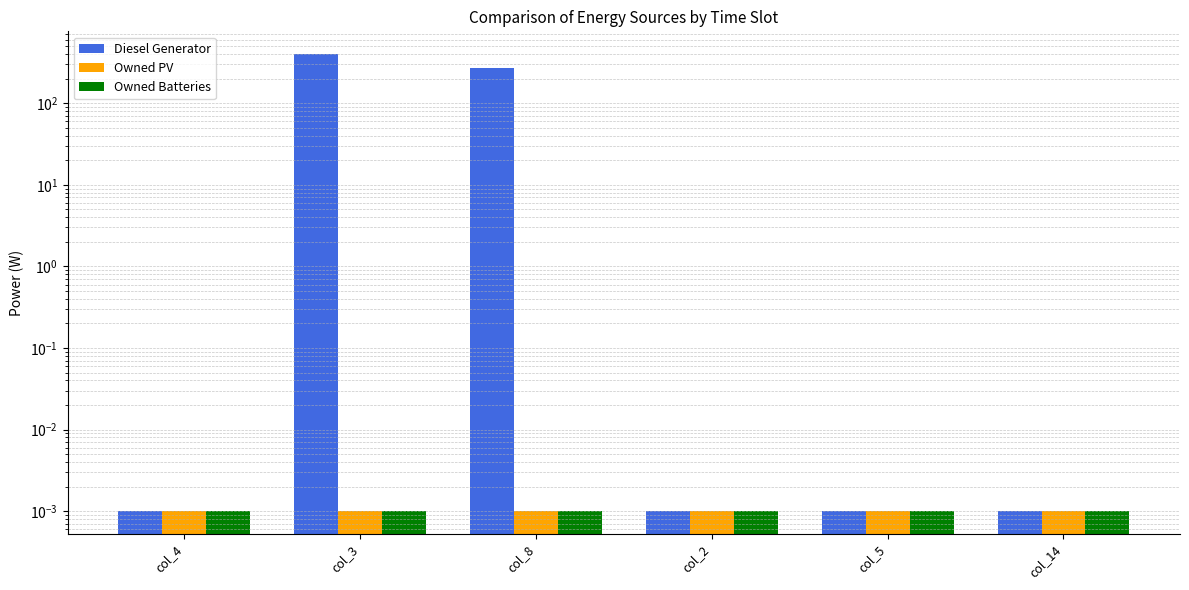

True or false: Owned Batteries has a value of 0.0 at col_4.

True